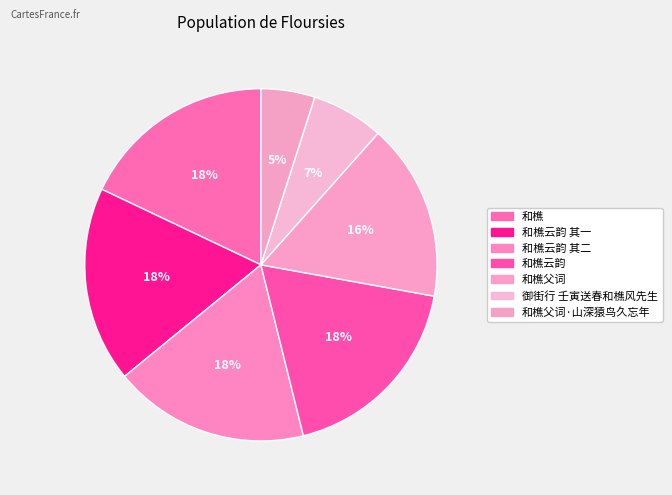

Count the number of slices in the pie.

7